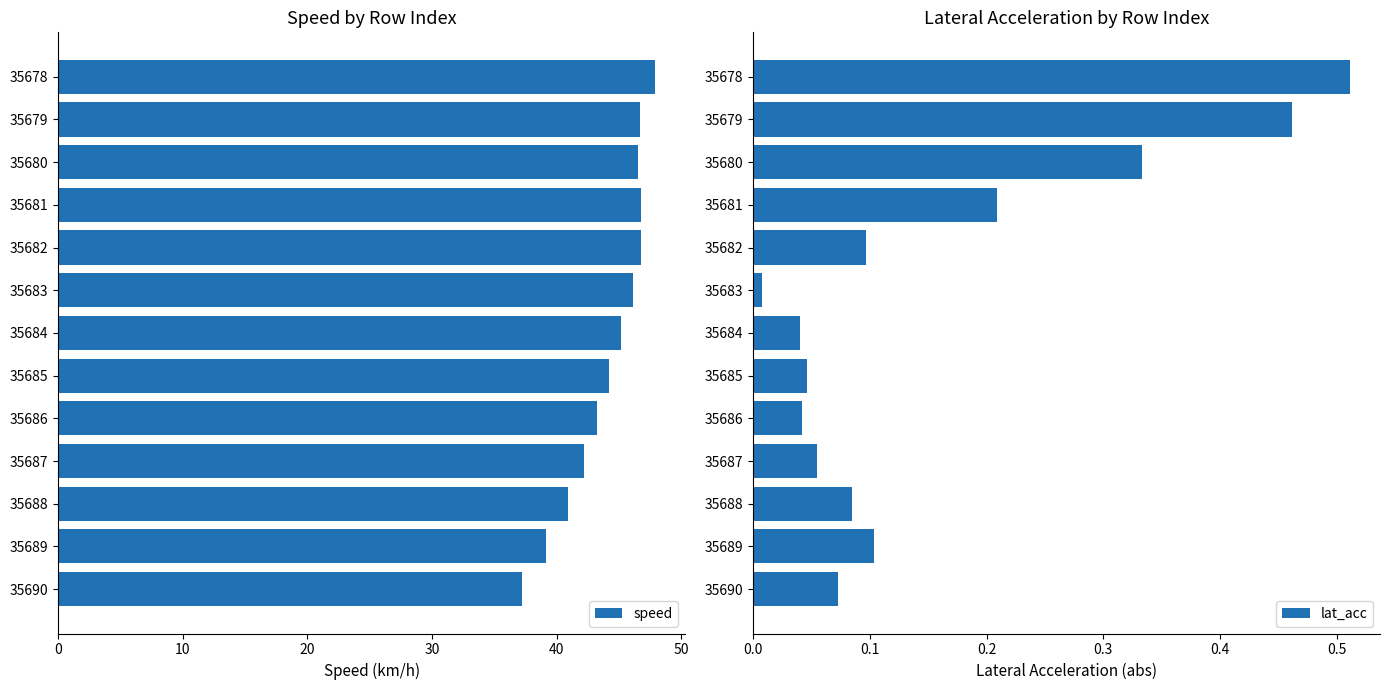

Reading left to right, what are all the values shown in this chart?

speed: 47.9	46.7	46.5	46.8	46.8	46.1	45.2	44.2	43.2	42.2	40.9	39.2	37.2
lat_acc: 0.5	0.5	0.3	0.2	0.1	0.0	0.0	0.0	0.0	0.1	0.1	0.1	0.1